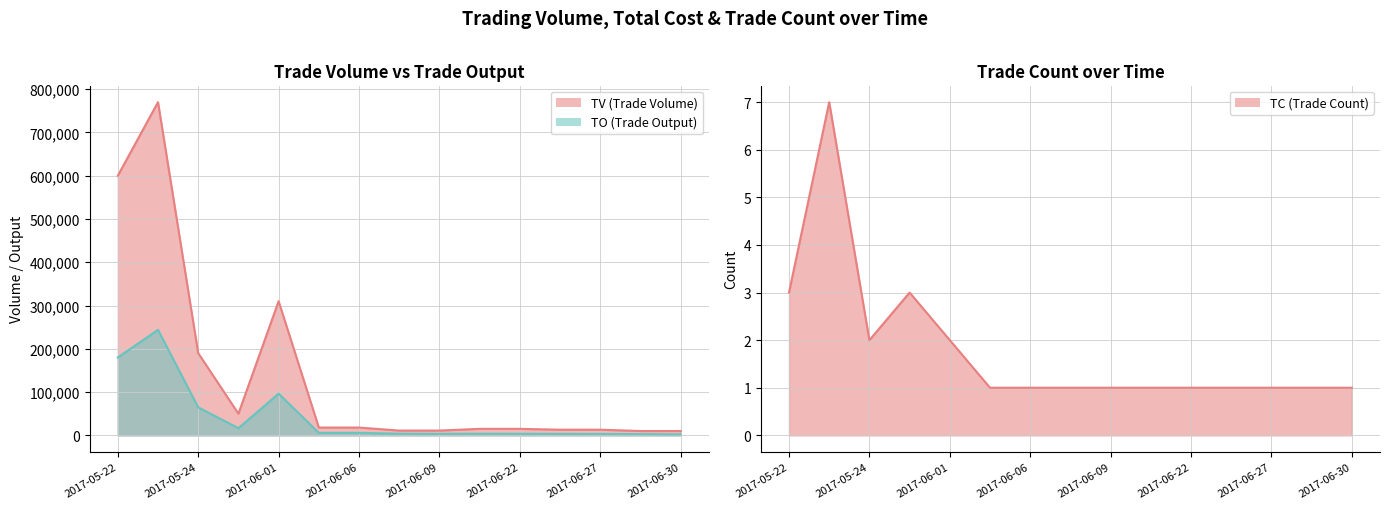

Between 11 and 2017-06-06, which is larger?

2017-06-06